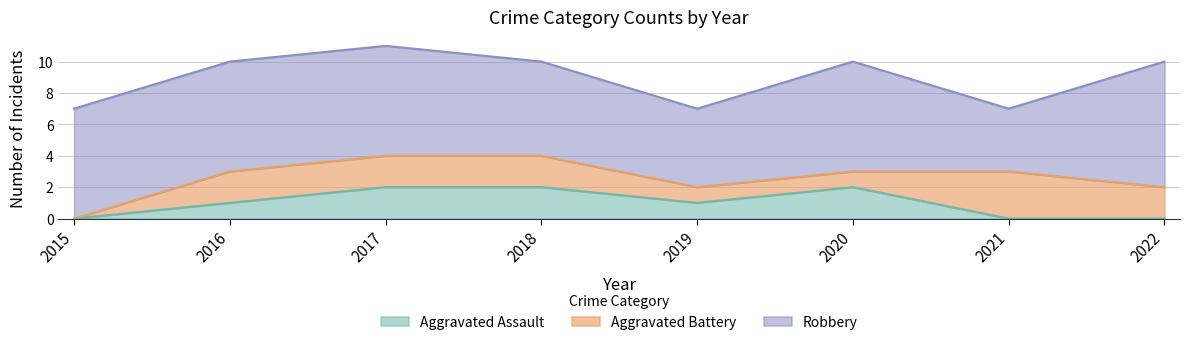

Reading left to right, extract all data points from this chart.

Aggravated Assault: 2015=0	2016=1	2017=2	2018=2	2019=1	2020=2	2021=0	2022=0
Aggravated Battery: 2015=0	2016=2	2017=2	2018=2	2019=1	2020=1	2021=3	2022=2
Robbery: 2015=7	2016=7	2017=7	2018=6	2019=5	2020=7	2021=4	2022=8